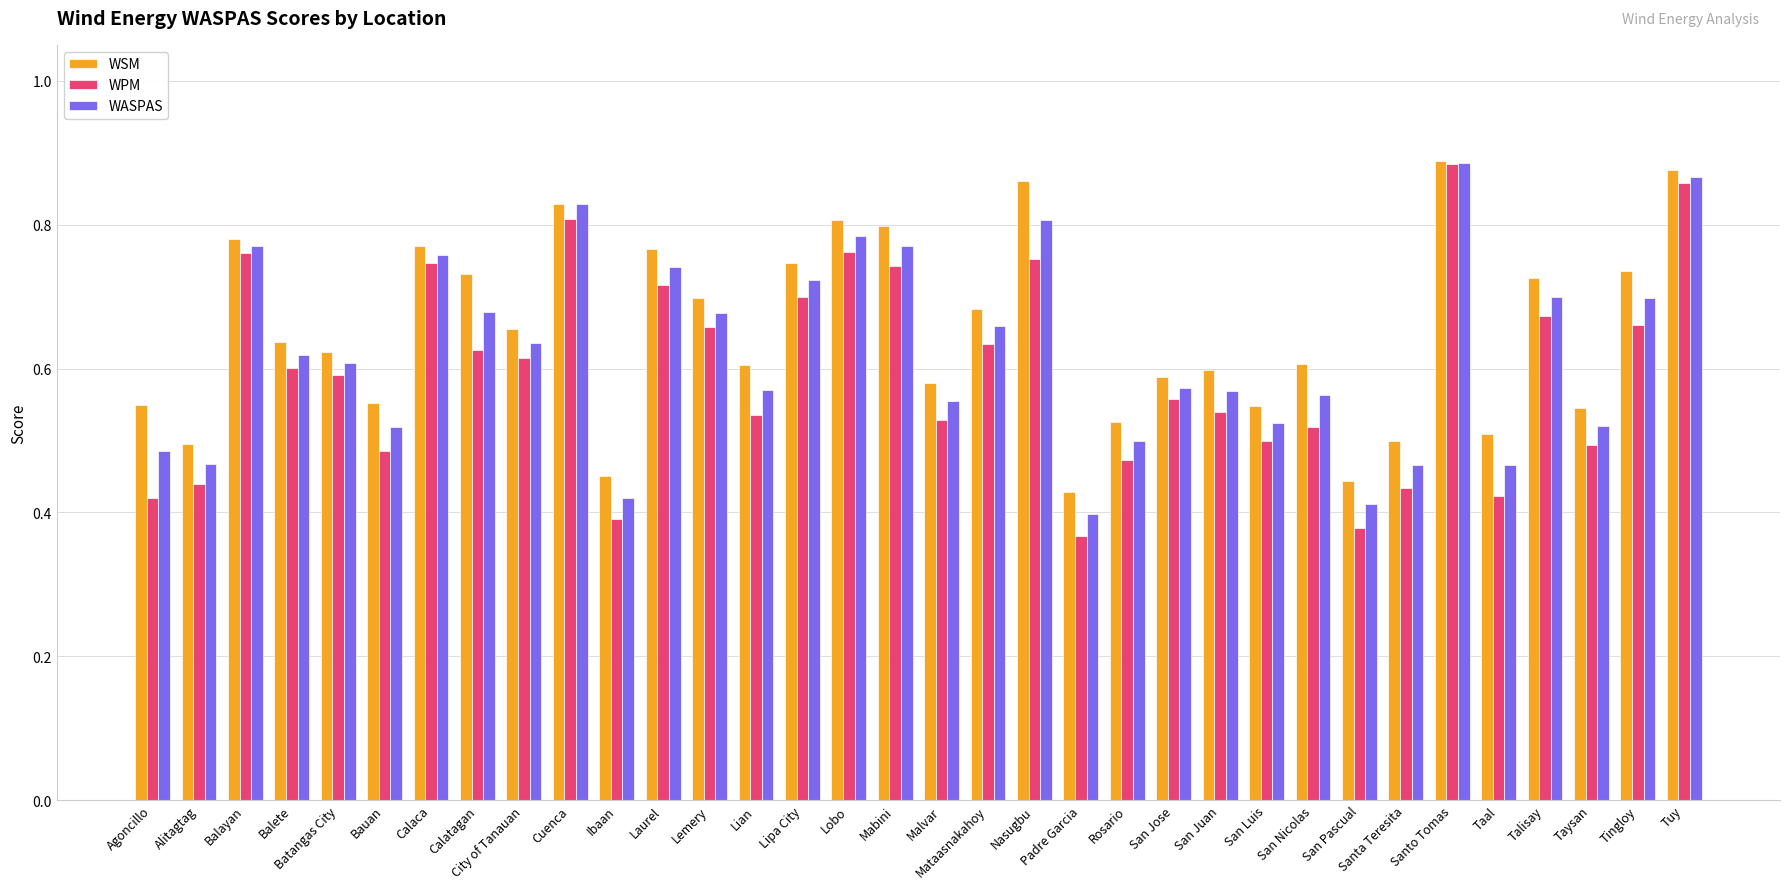

How many series are shown in this chart?

3